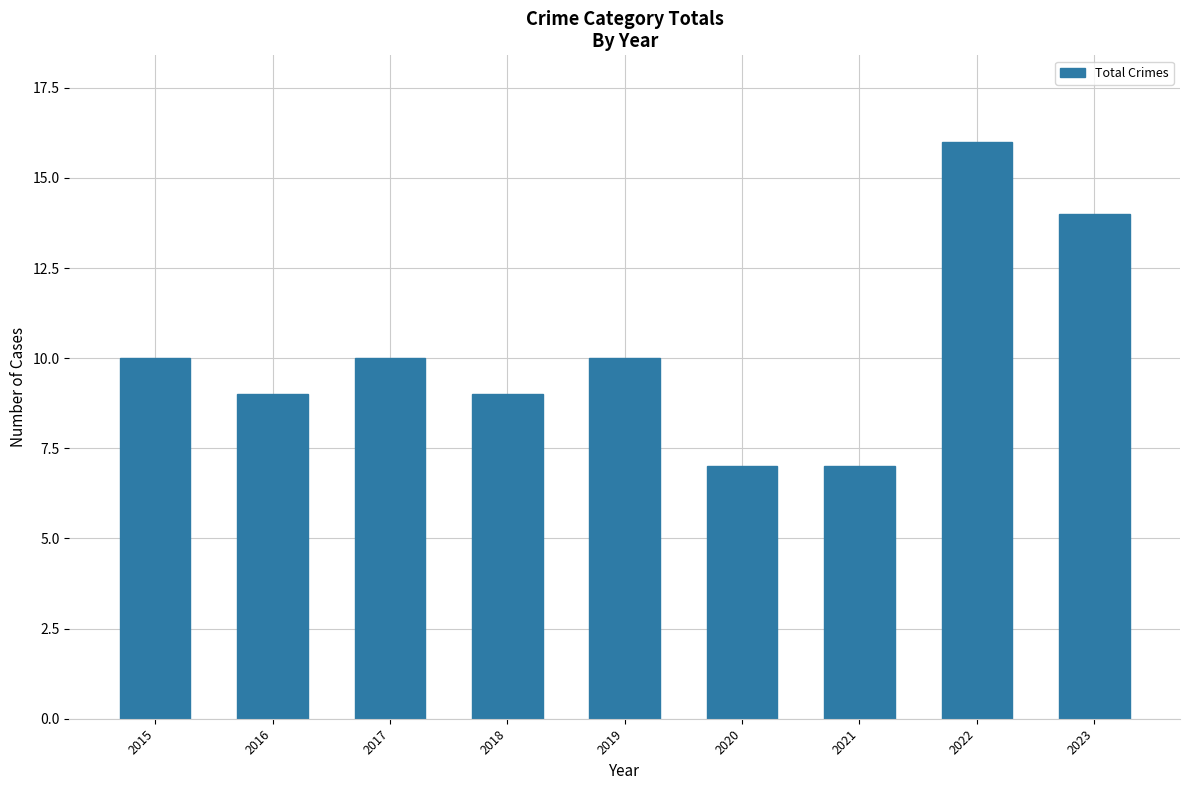

What is the value of the 3rd bar from the left?

10